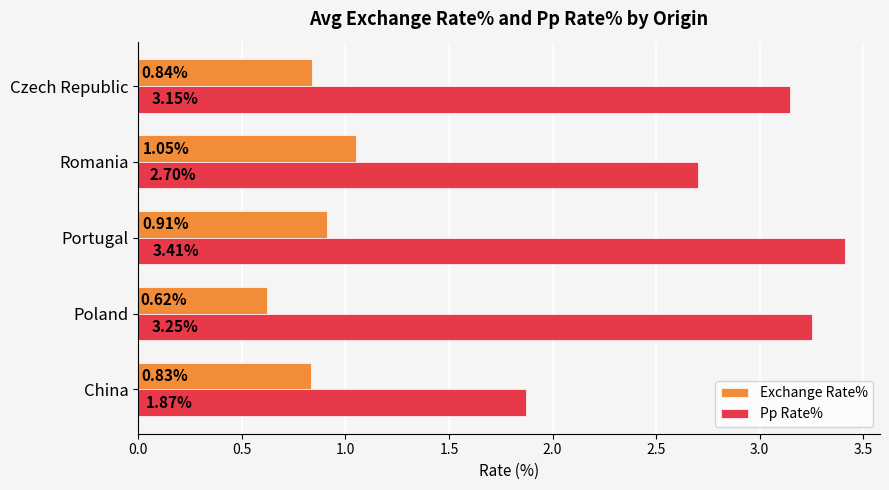

Rank the categories by Exchange Rate% value from lowest to highest.

Poland, China, Czech Republic, Portugal, Romania